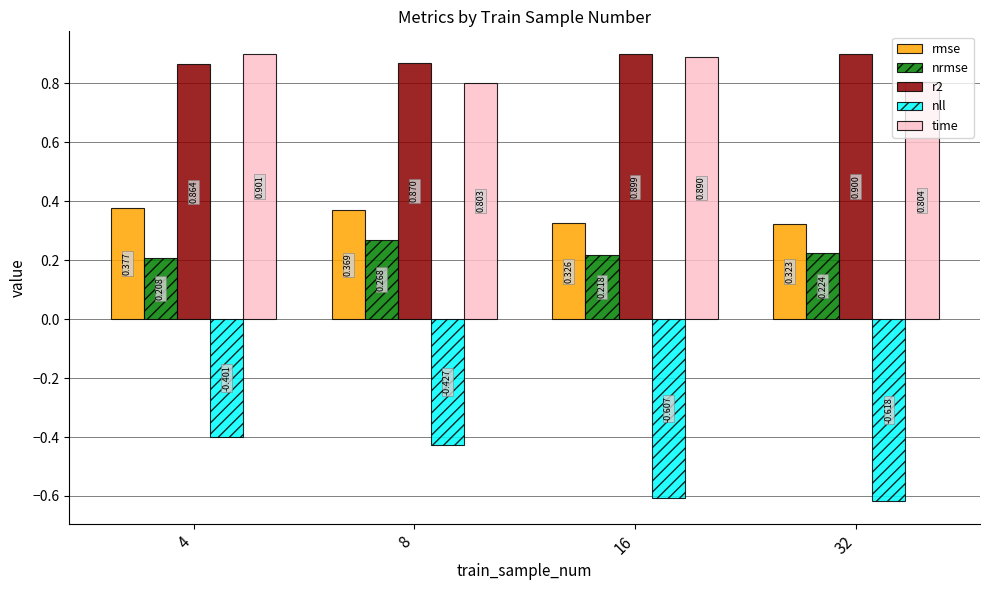

Rank the categories by time value from highest to lowest.

4, 16, 32, 8